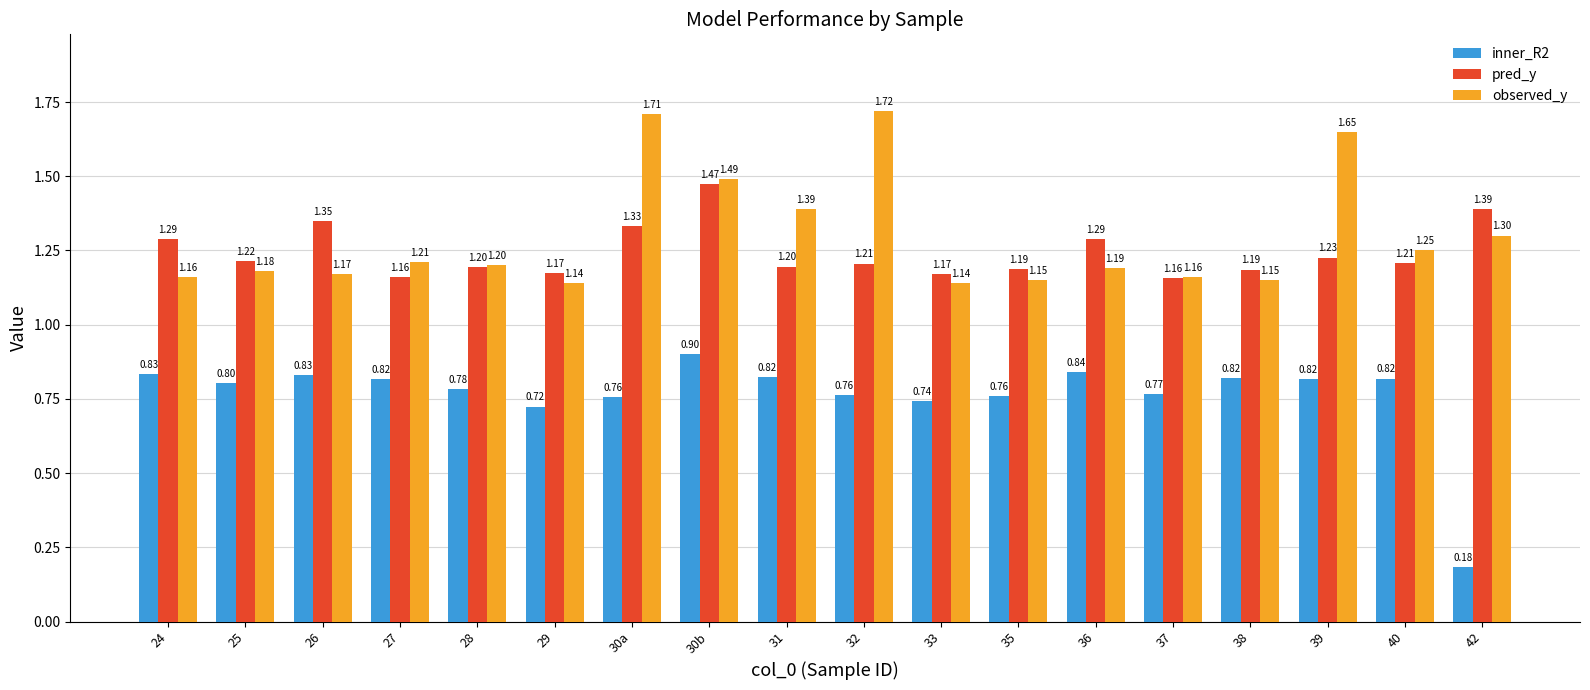

Which series has the widest spread of values?

inner_R2